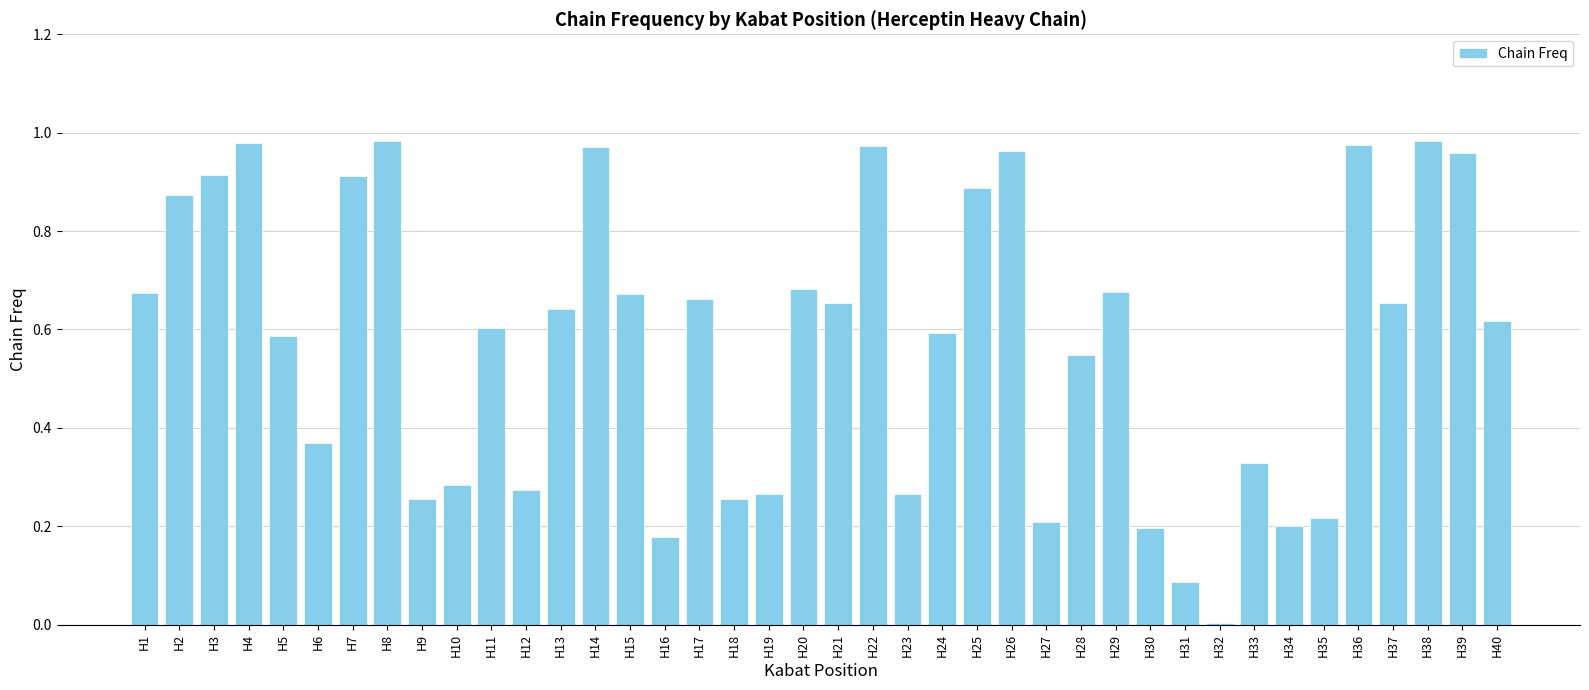

What is the sum of the values at H16 and H7?

1.1